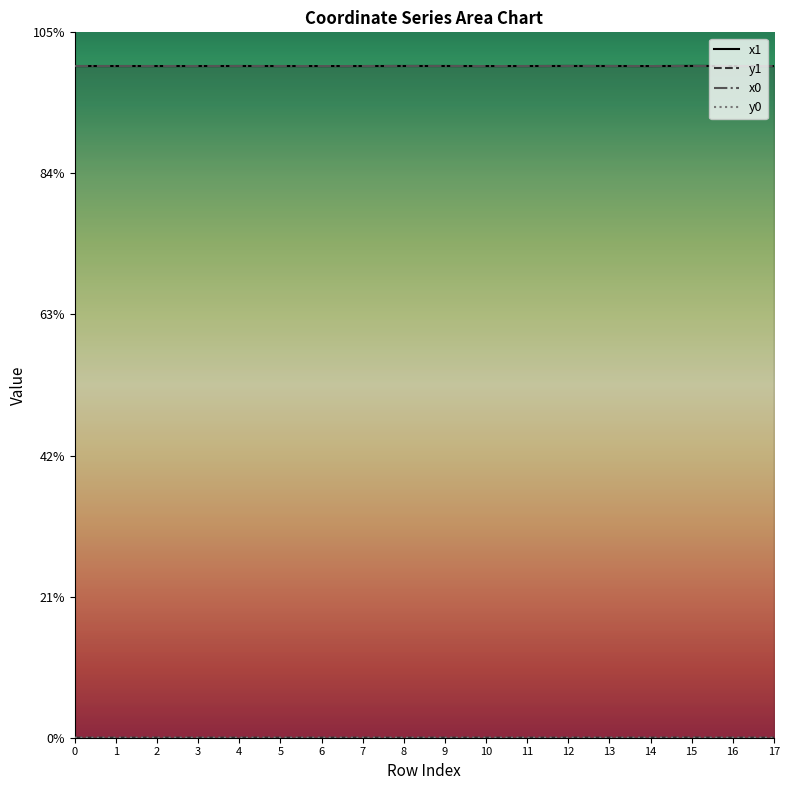

Reading left to right, extract all data points from this chart.

x1: 1584425.7	1584432.9	1584410.5	1584410.5	1584483.6	1584407.2	1584384.6	1584411.6	1584515.7	1584505.7	1584366.6	1584411.6	1584561.9	1584485.3	1584366.6	1584676.7	1584485.3	1584385.6
y1: 36.0	18.1	60.7	45.5	20.4	64.8	51.3	18.8	22.6	33.3	44.6	18.8	21.6	61.2	44.6	259.0	61.2	22.0
x0: 1584418.5	1584439.9	1584418.5	1584401.1	1584439.9	1584410.5	1584401.1	1584401.1	1584504.0	1584504.0	1584360.1	1584413.6	1584515.7	1584490.1	1584379.8	1584561.9	1584475.3	1584379.8
y0: 49.3	0.0	49.3	46.3	0.0	60.7	46.3	46.3	22.9	22.9	51.9	13.6	22.6	55.1	32.4	21.6	73.7	32.4